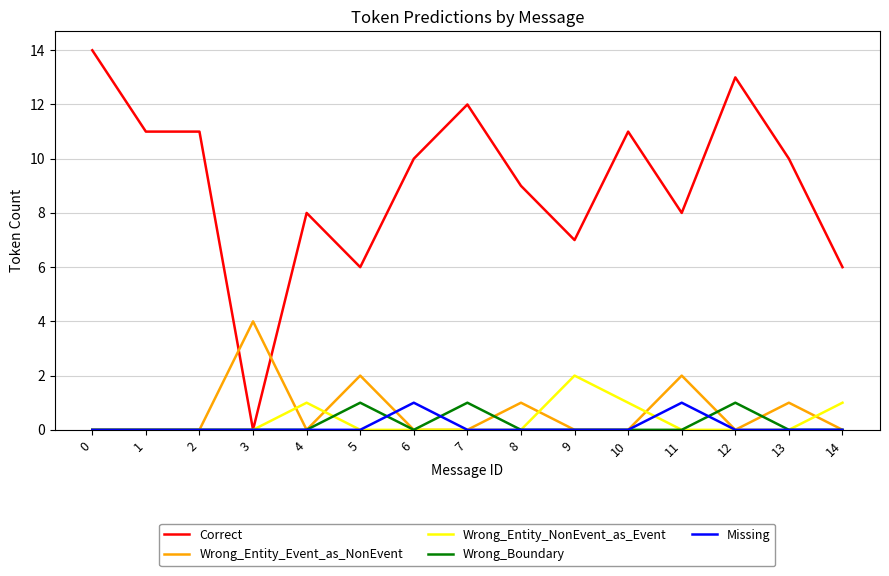

What is the greatest value displayed?

14